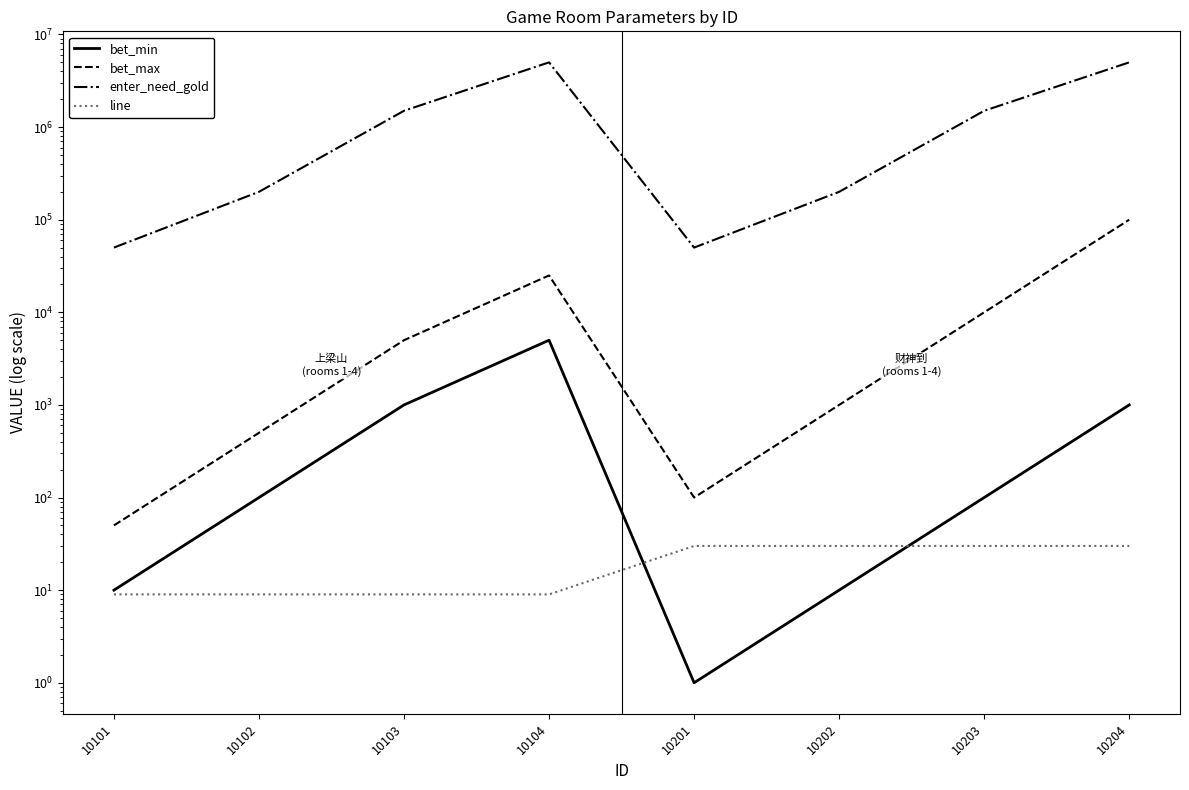

How many interior local peaks does the bet_min series have?

1